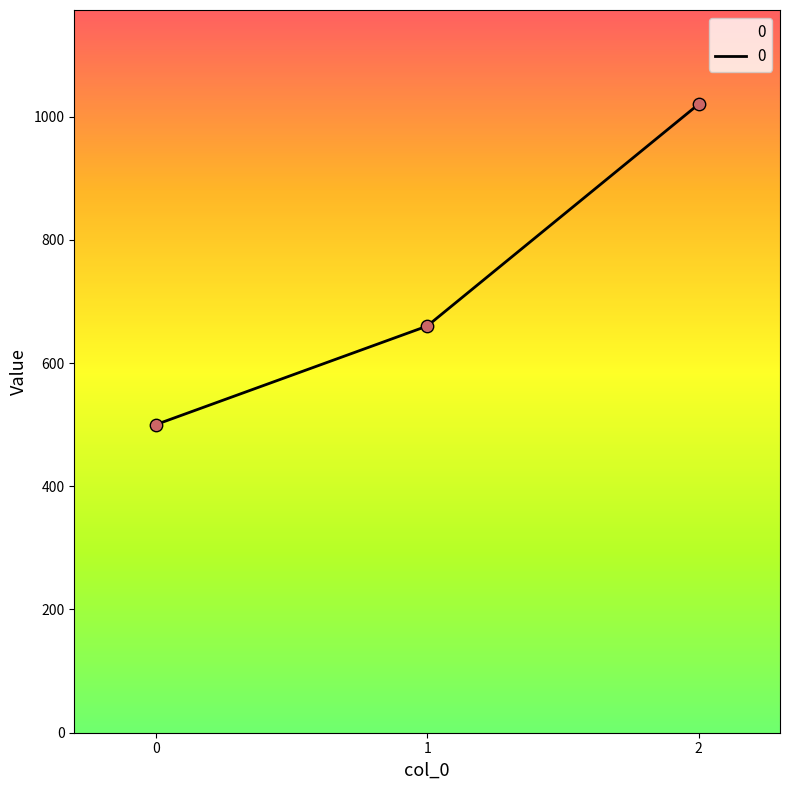

Approximately how many times larger is the value at 2 compared to 0?

2.0